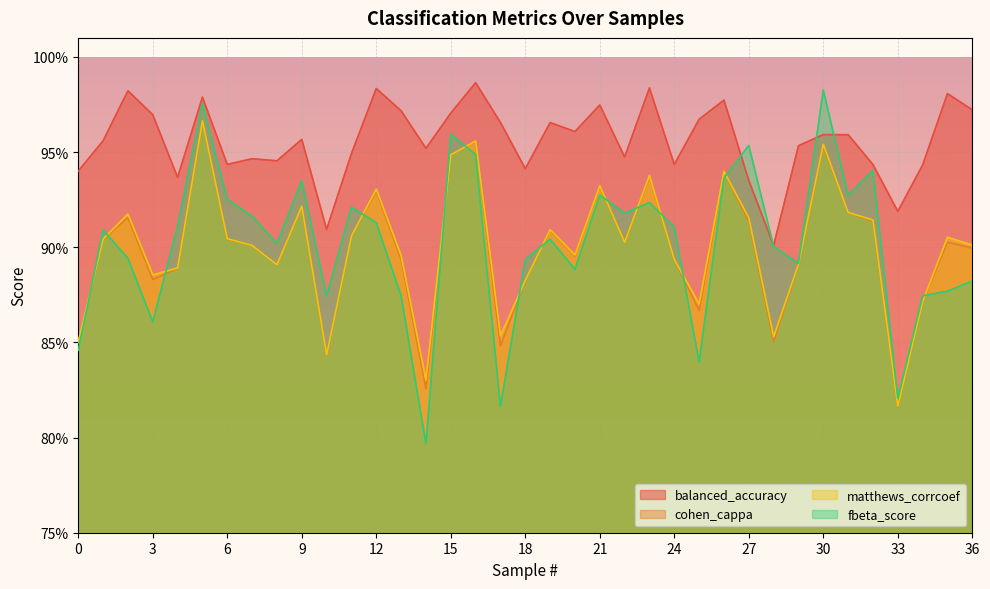

True or false: fbeta_score has a value of 1.3 at 28.

False